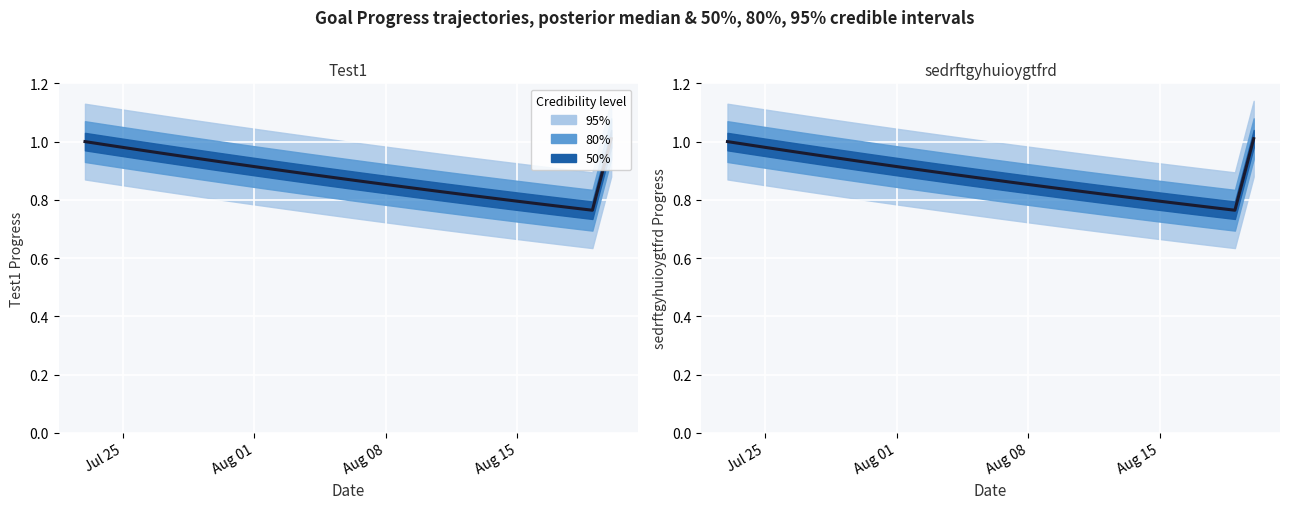

Reading left to right, extract all data points from this chart.

1.0	1.0	1.0	1.0	1.0	1.0	0.9	0.9	0.9	0.9	0.9	0.9	0.9	0.9	0.9	0.9	0.9	0.8	0.8	0.8	0.8	0.8	0.8	0.8	0.8	0.8	0.8	0.8	1.0